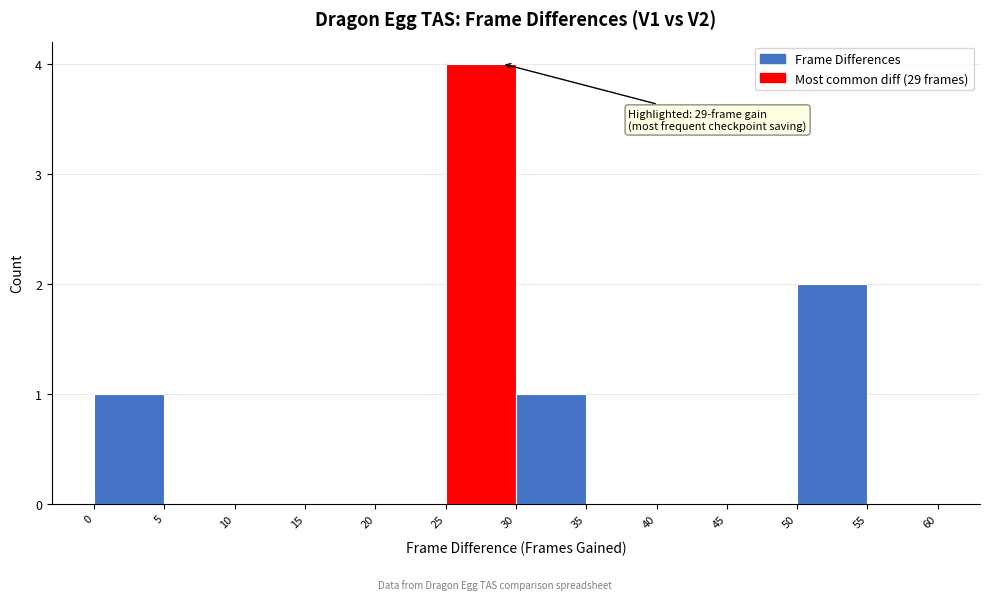

Which range on the x-axis has the tallest bar?

25 to 30